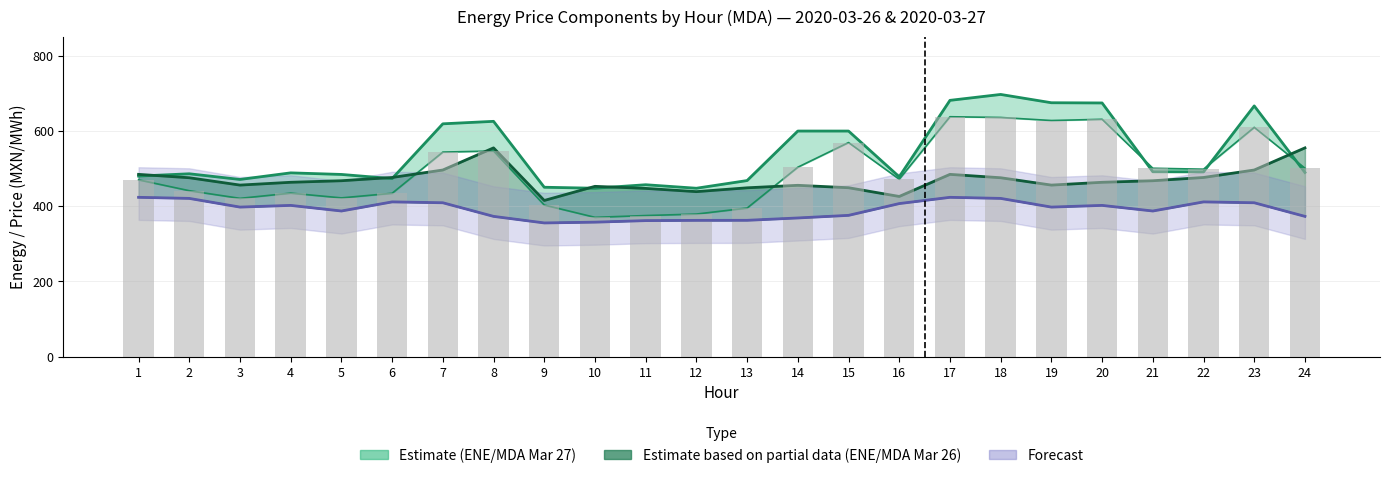

Rank the categories by value from lowest to highest.

10, 11, 12, 13, 9, 3, 5, 6, 4, 2, 1, 16, 22, 21, 24, 14, 7, 8, 15, 23, 19, 20, 18, 17